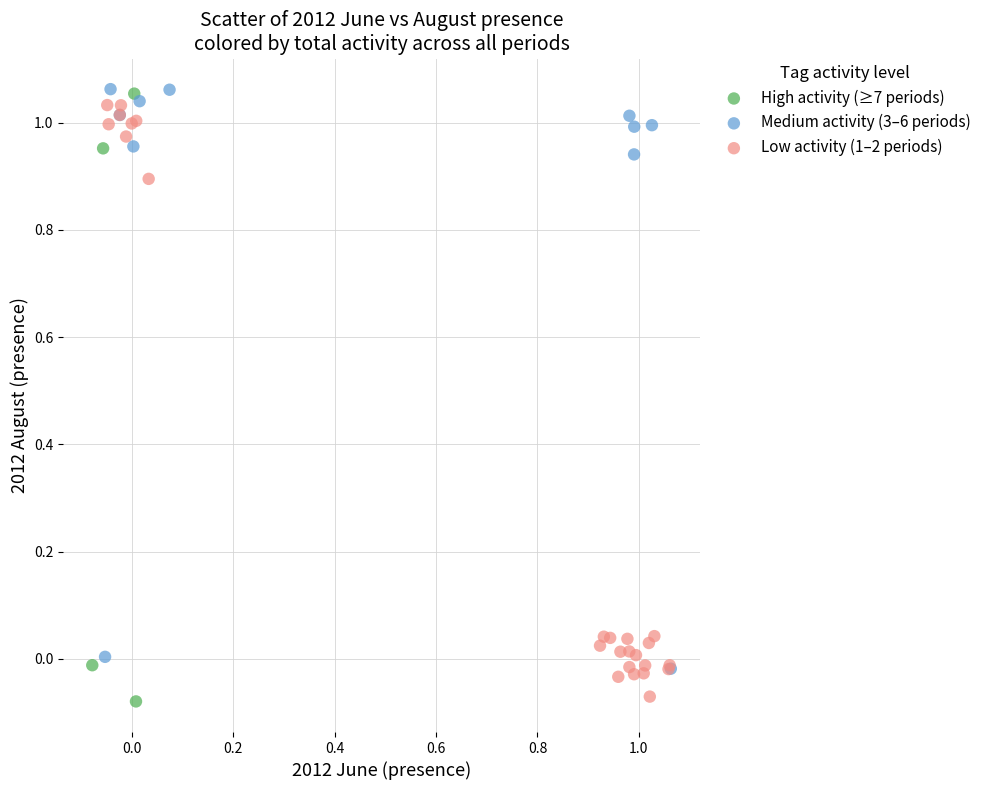

What are all the series names shown in the legend?

High activity (≥7 periods), Medium activity (3–6 periods), Low activity (1–2 periods)